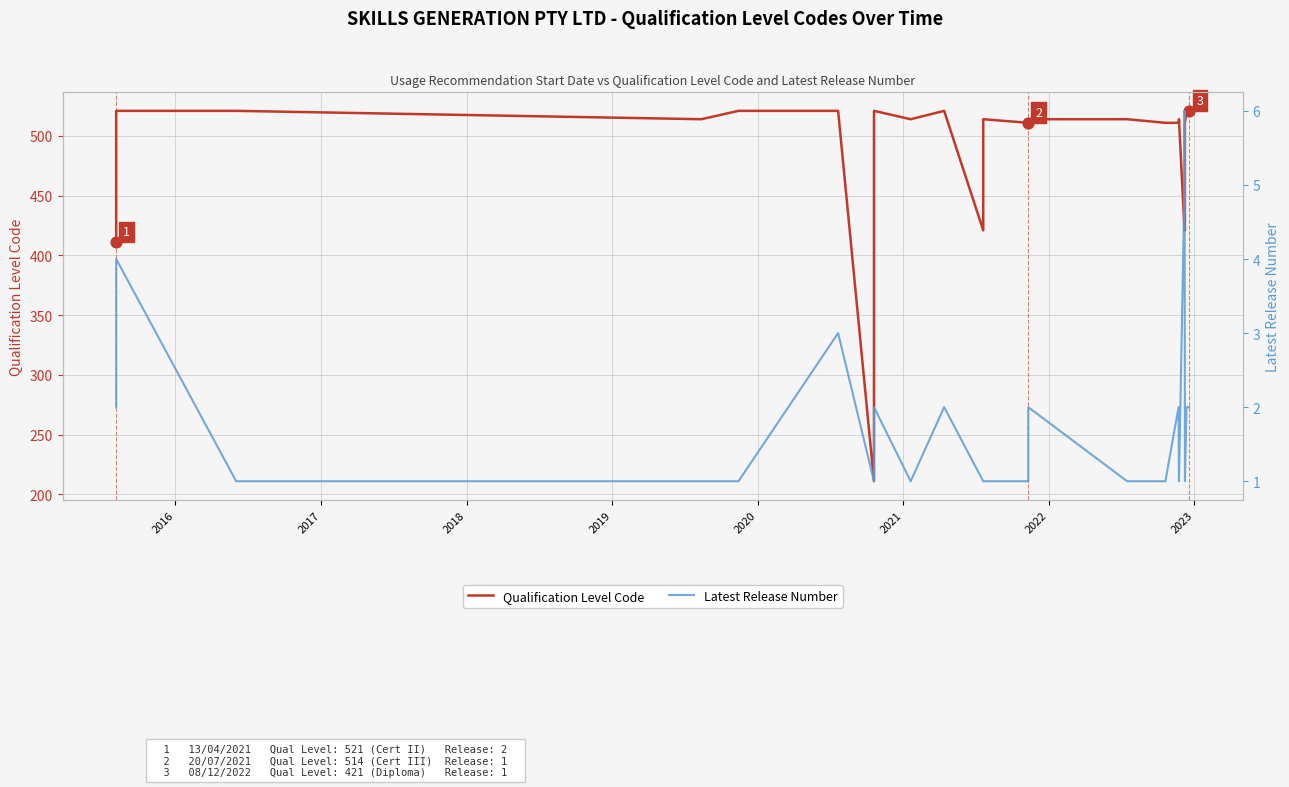

At which category is the sum across all series the highest?

2020